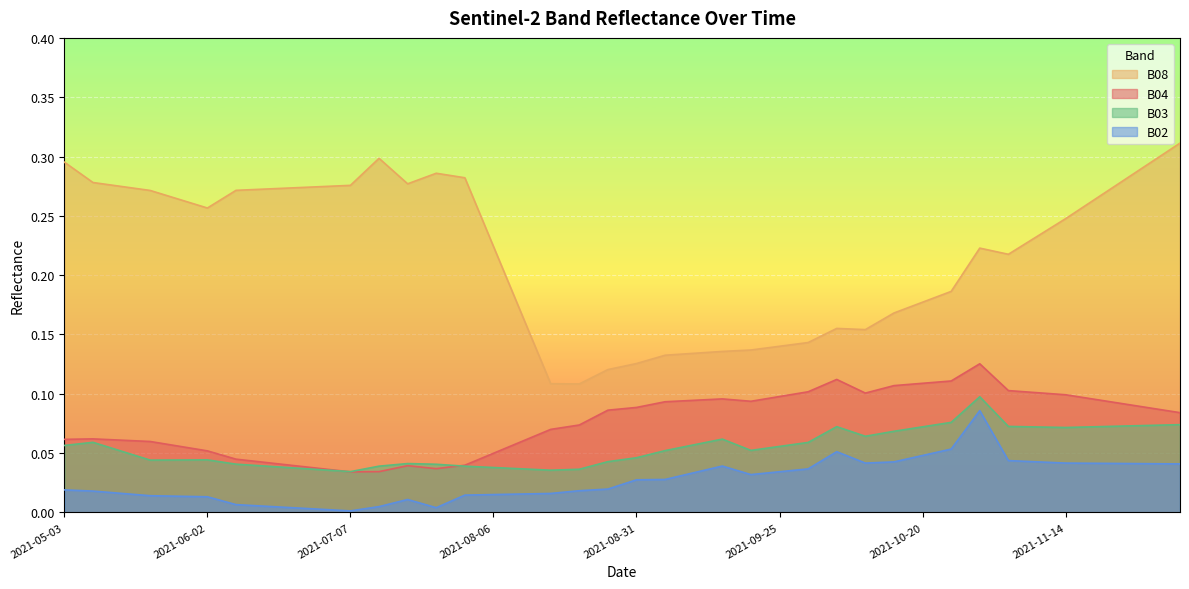

Where is the first local maximum for B02?

2021-07-22